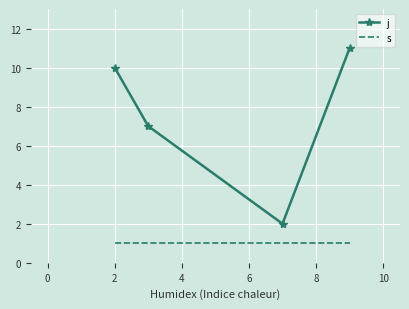

True or false: j and s cross at least once.

False